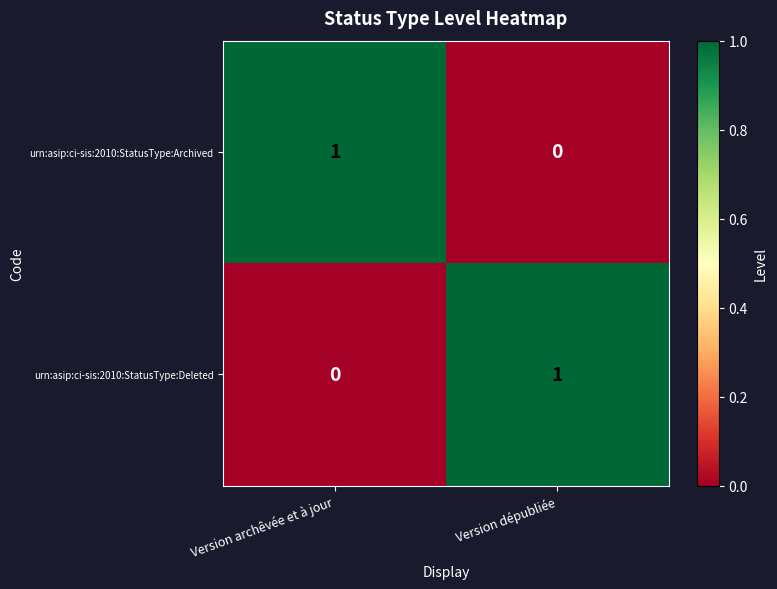

At which label is urn:asip:ci-sis:2010:StatusType:Deleted closest to 0?

Version archêvée et à jour